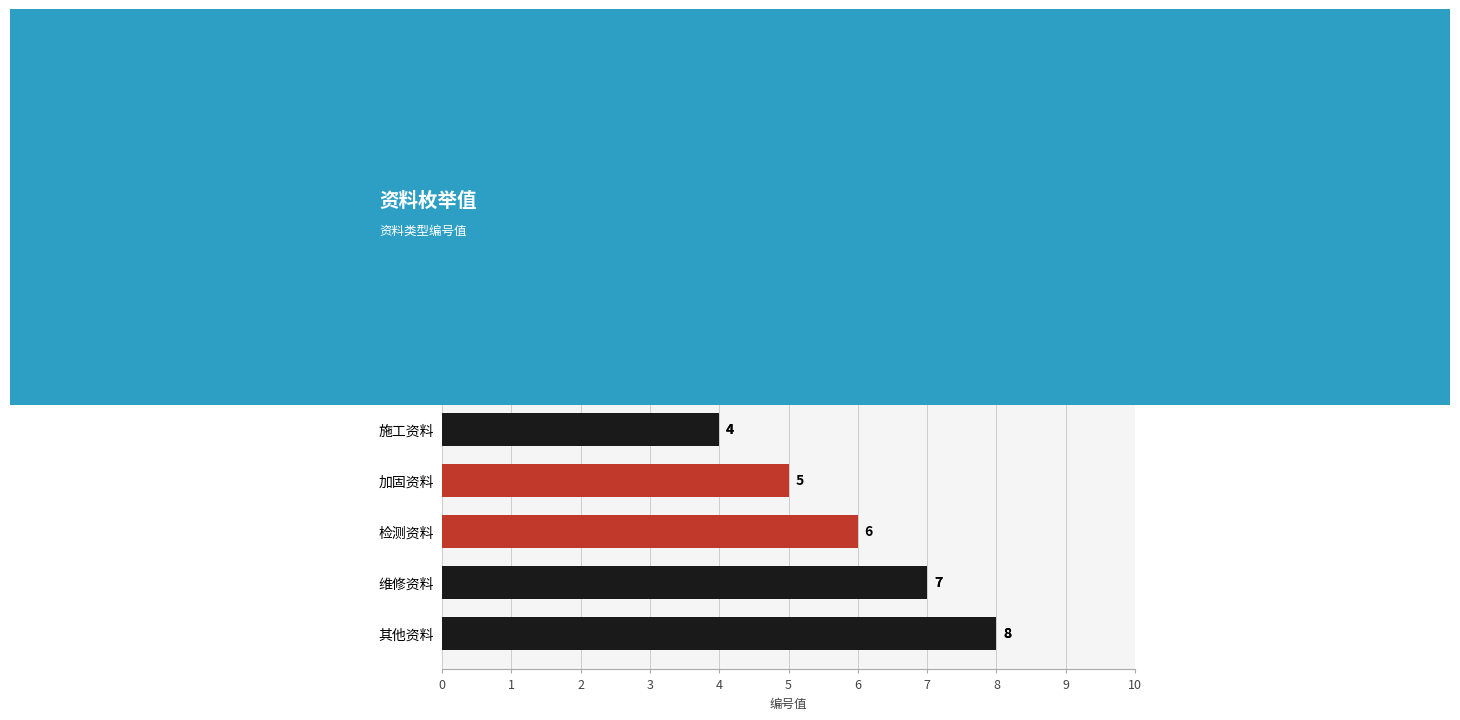

What is the change in value from 设计资料 to 监理资料?

+2